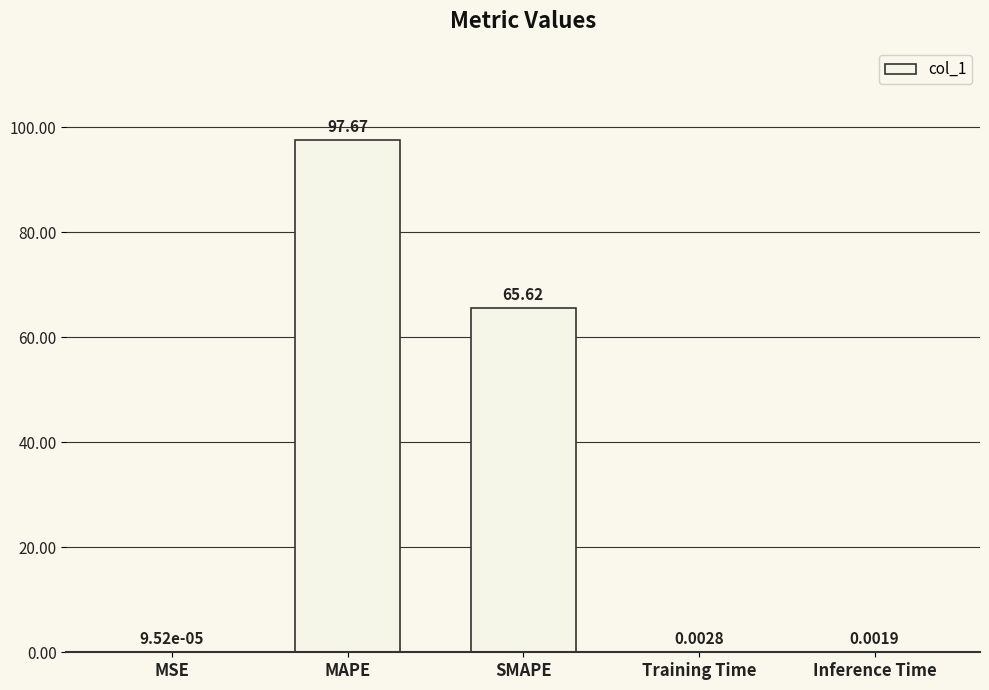

What is the change in value from MSE to MAPE?

+97.7